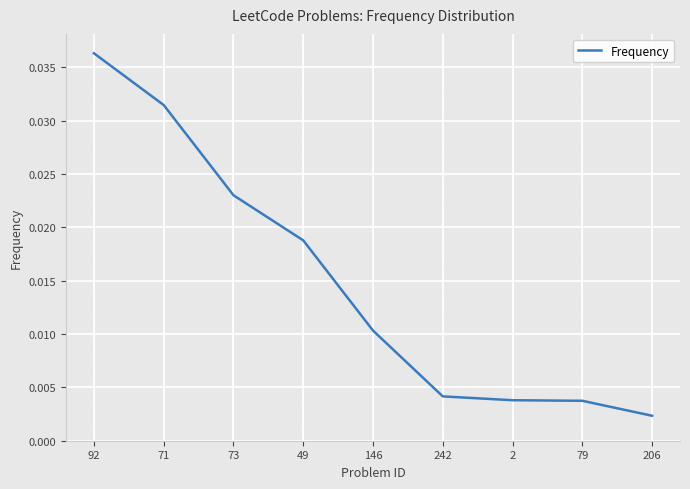

Is this an area chart (filled region under the line)?

No